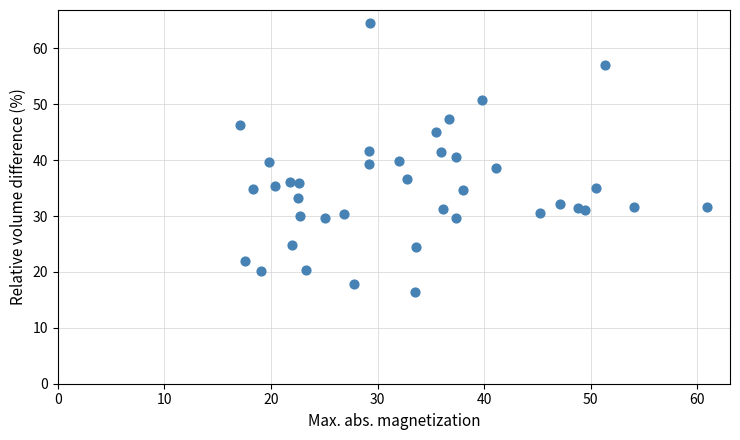

What is the range of X values (max minus min)?

43.8